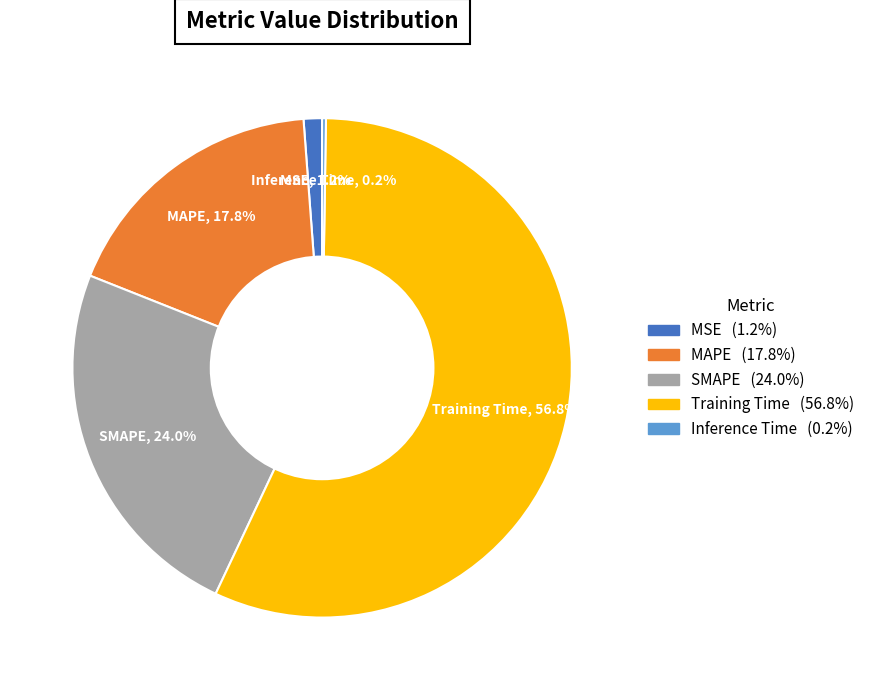

To the nearest percent, what is the combined percentage of MSE and SMAPE?

25%